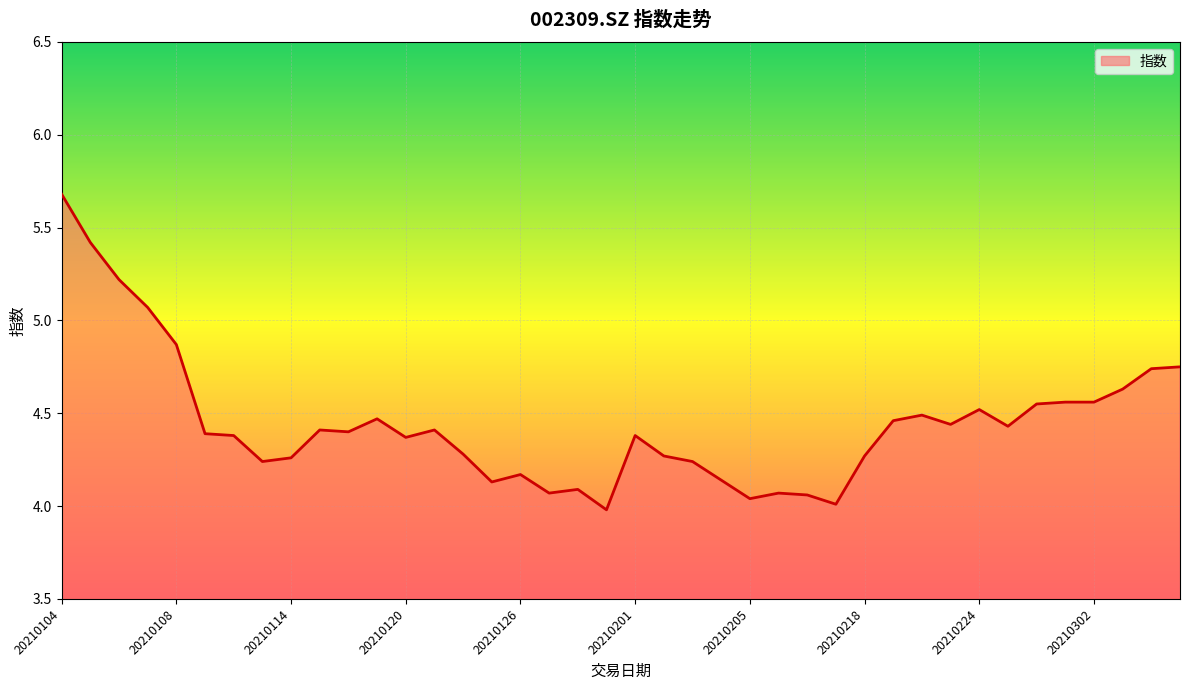

What is the difference between the maximum and minimum values?

1.7